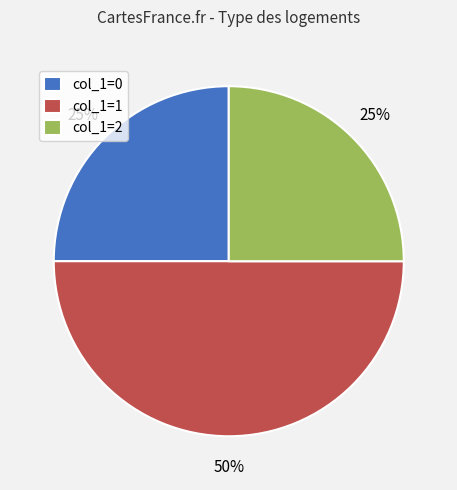

What is the largest slice in the pie chart?

col_1=1